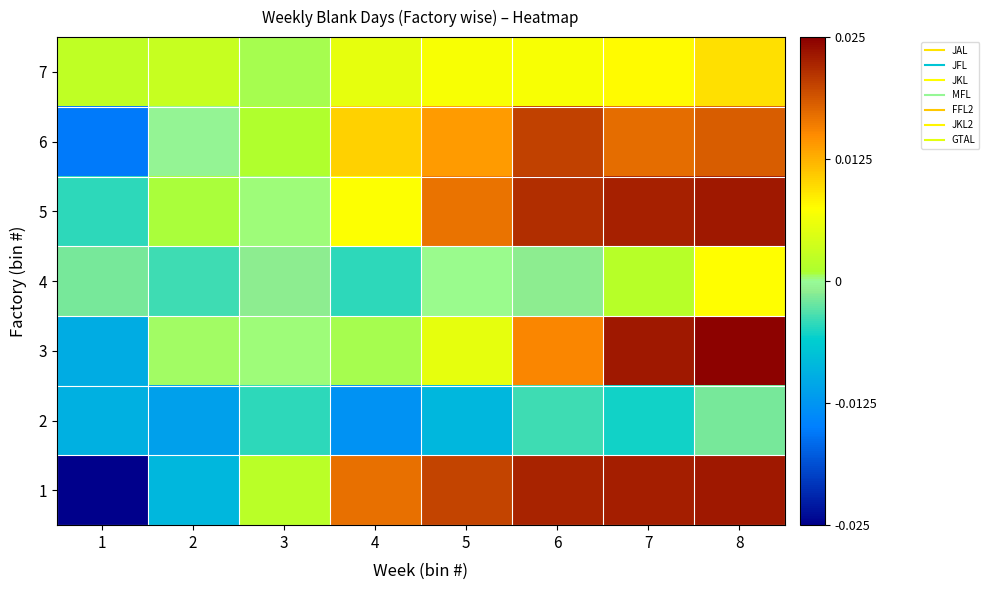

At which category is the sum across all series the highest?

8